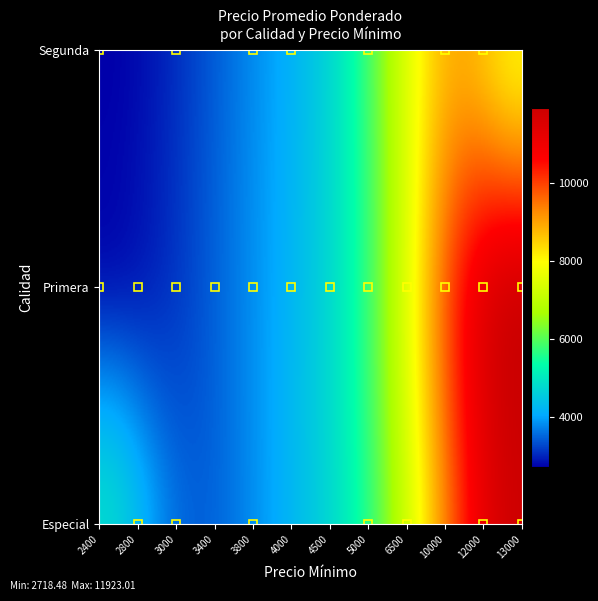

Rank the series by their average value, from highest to lowest.

Especial, Primera, Segunda